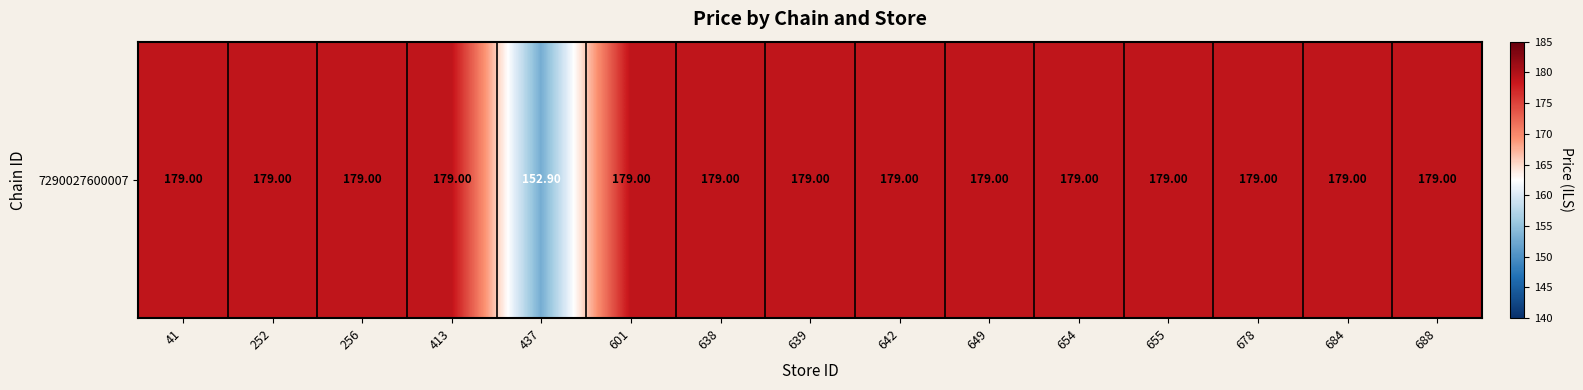

Reading left to right, what are all the values shown in this chart?

179.0	179.0	179.0	179.0	152.9	179.0	179.0	179.0	179.0	179.0	179.0	179.0	179.0	179.0	179.0